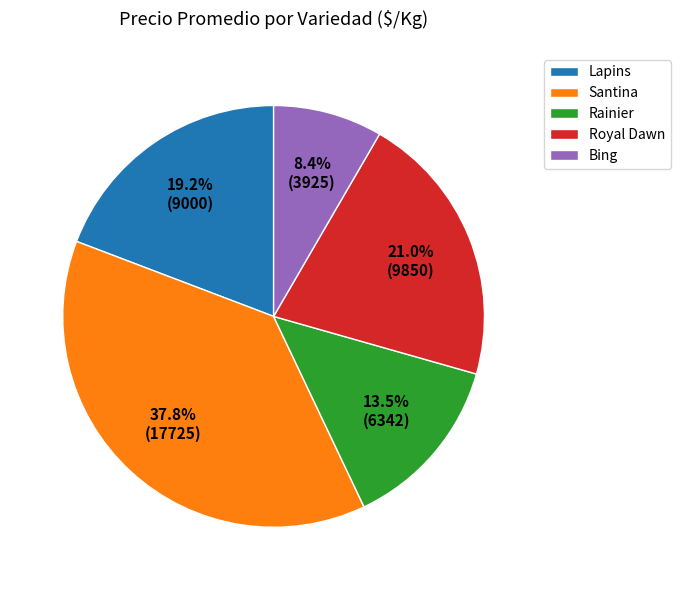

Rank the categories by value from lowest to highest.

Bing, Rainier, Lapins, Royal Dawn, Santina